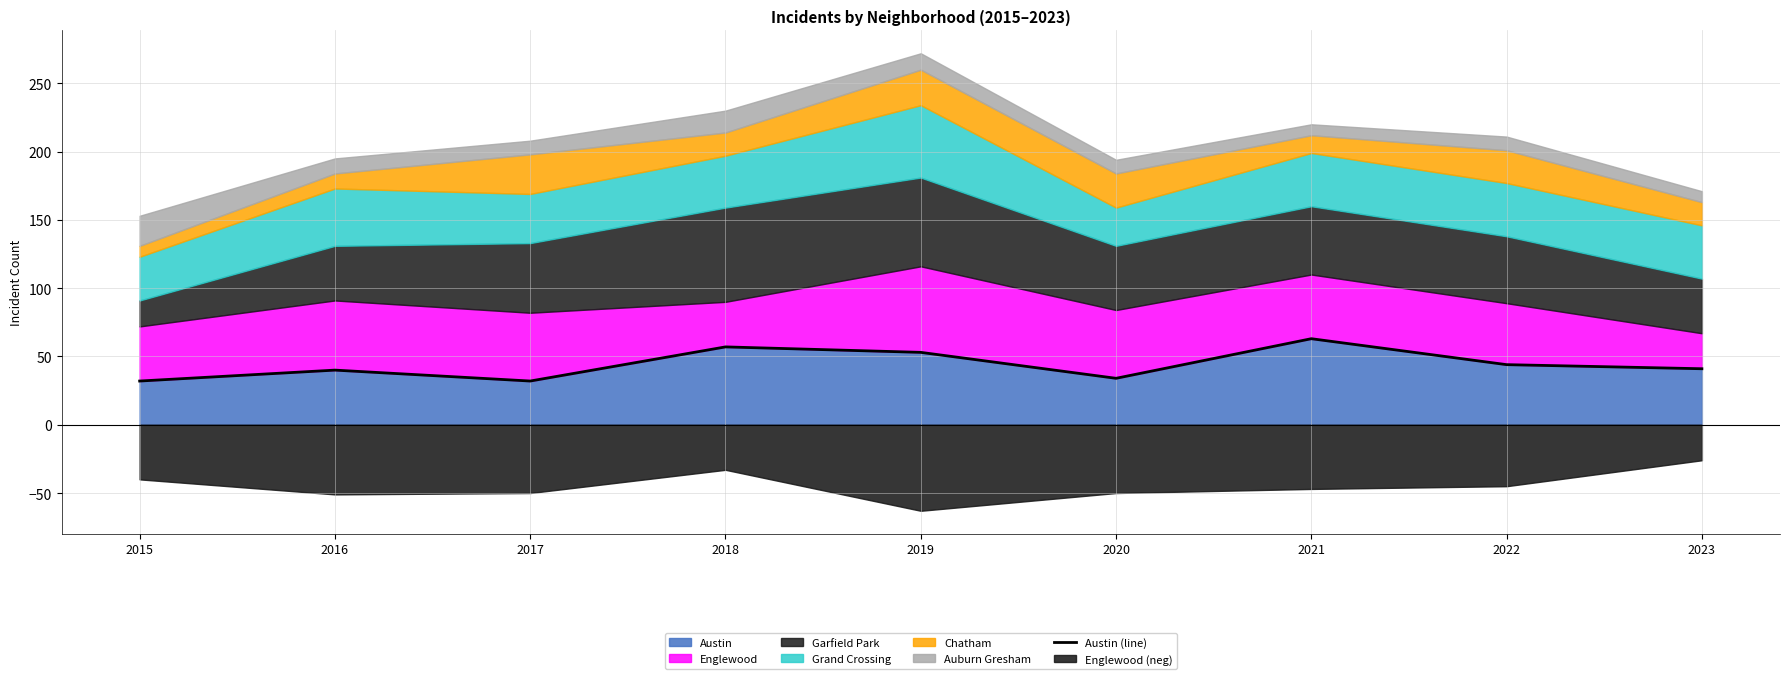

Reading left to right, list all the values displayed in this chart.

2015=32	2016=40	2017=32	2018=57	2019=53	2020=34	2021=63	2022=44	2023=41